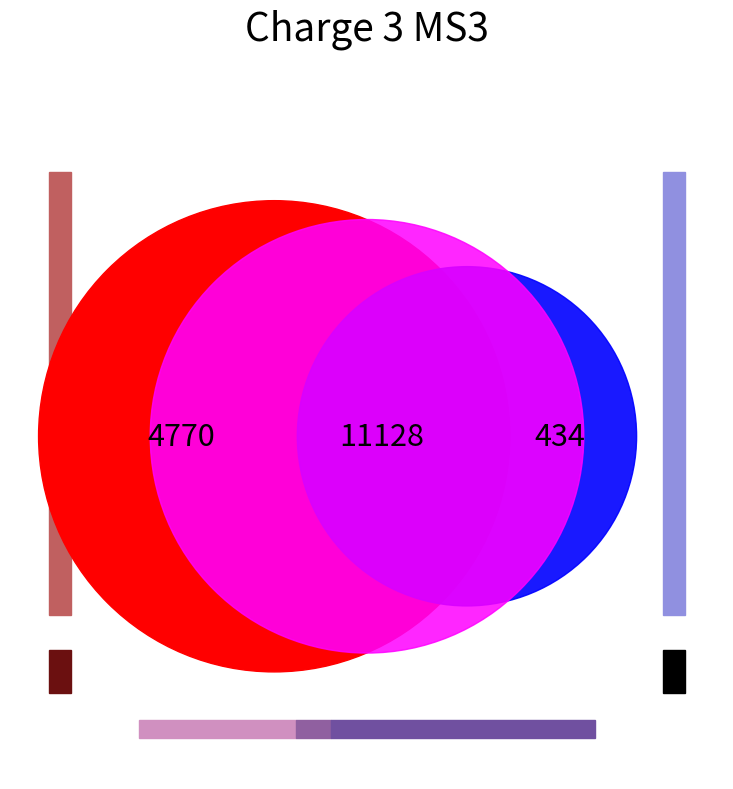

Does 5 account for over 50% of the chart?

No